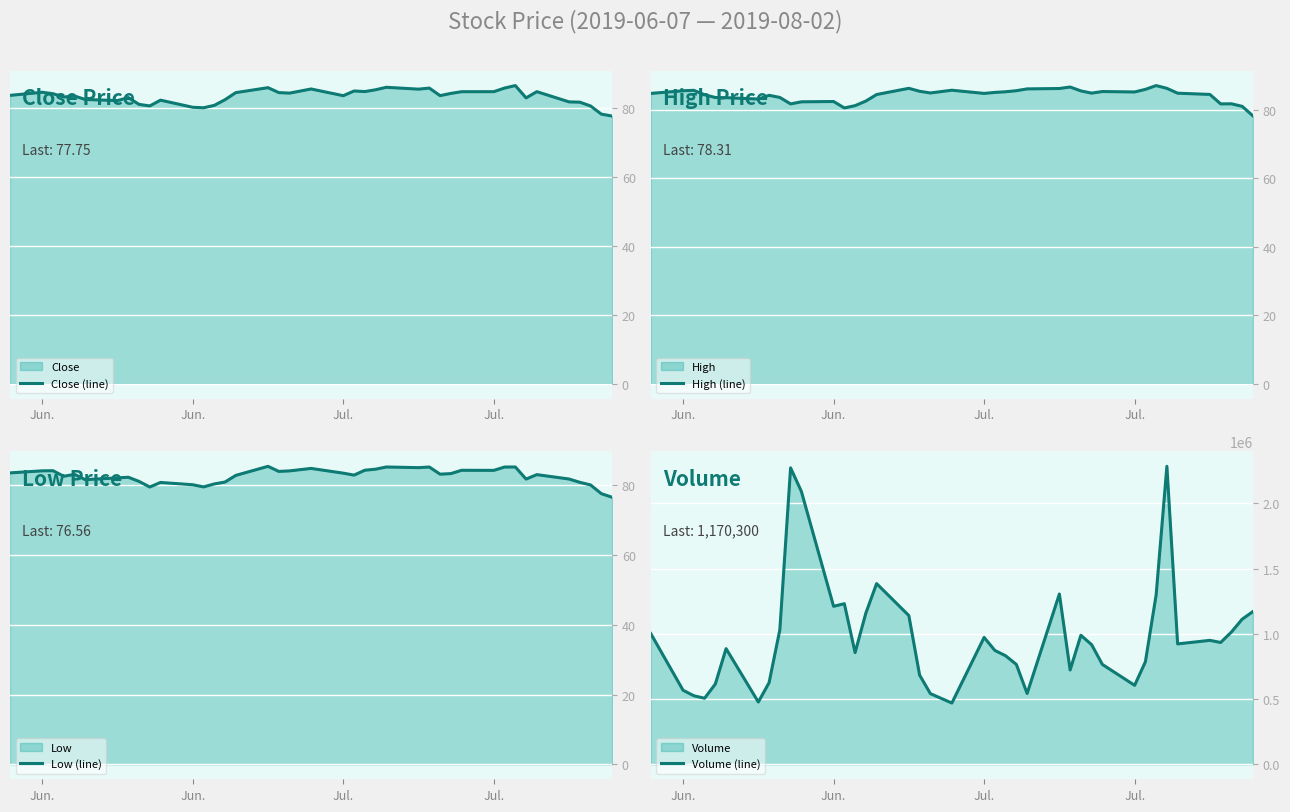

True or false: Close (line) has more than 2 points higher than both neighbors.

True